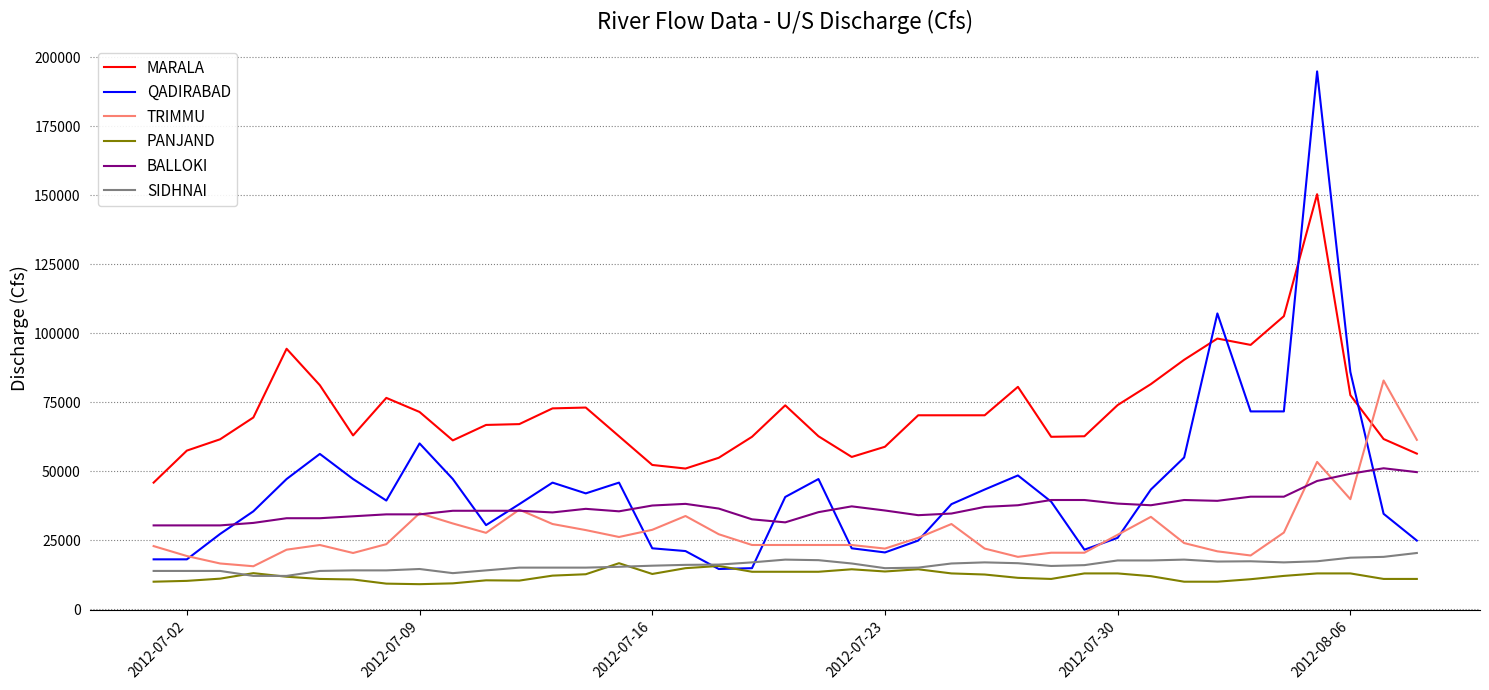

What are all the series names shown in the legend?

MARALA, QADIRABAD, TRIMMU, PANJAND, BALLOKI, SIDHNAI